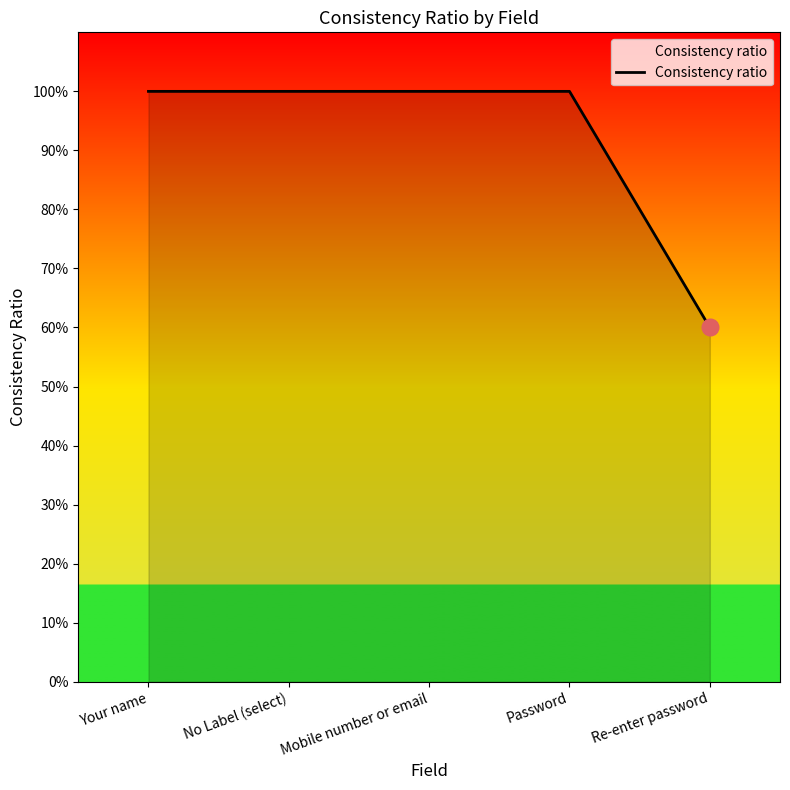

Does the chart have visible grid lines?

No